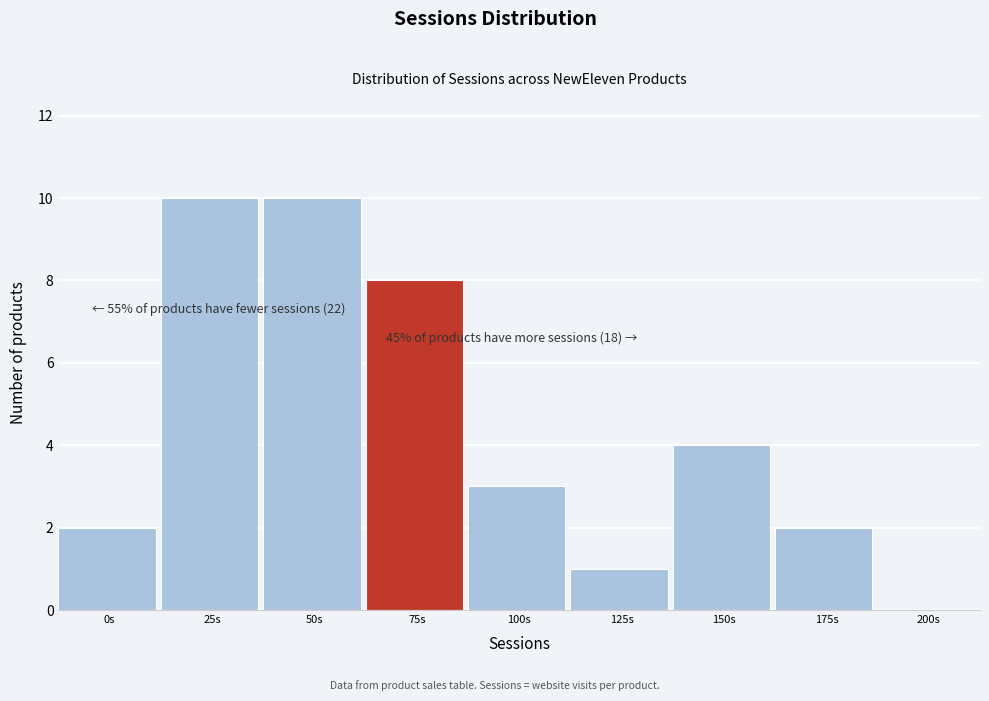

Reading right to left, extract all data points from this chart.

200s=0	175s=2	150s=4	125s=1	100s=3	75s=8	50s=10	25s=10	0s=2